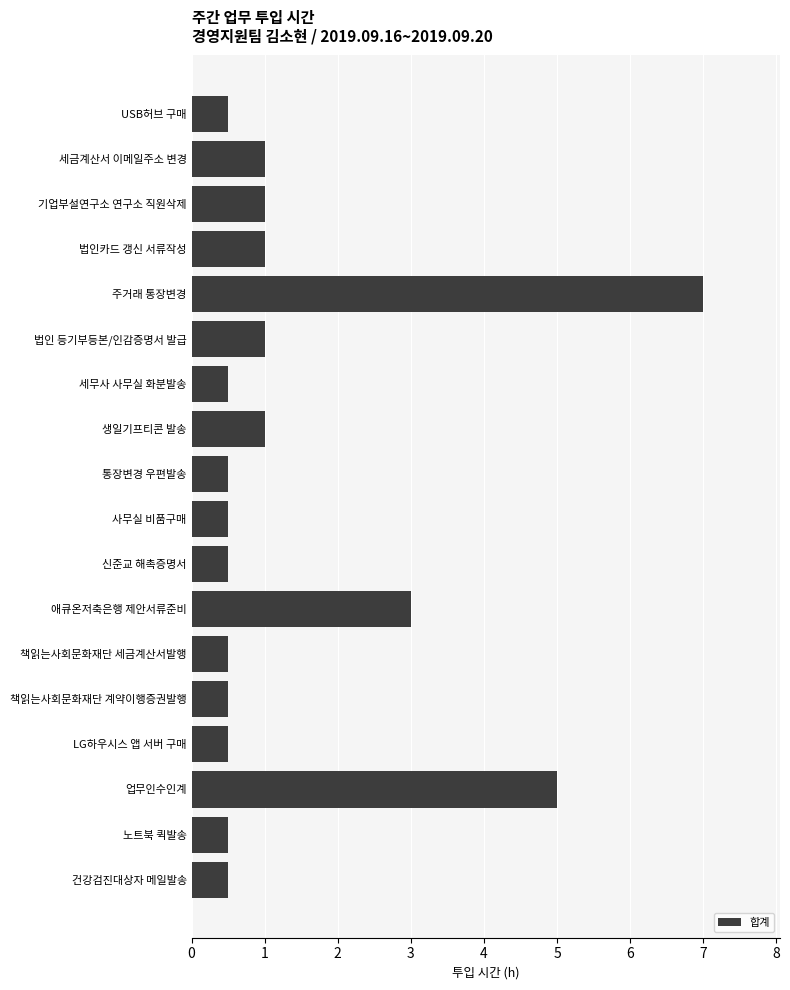

What is the difference between the second highest and minimum values?

4.5